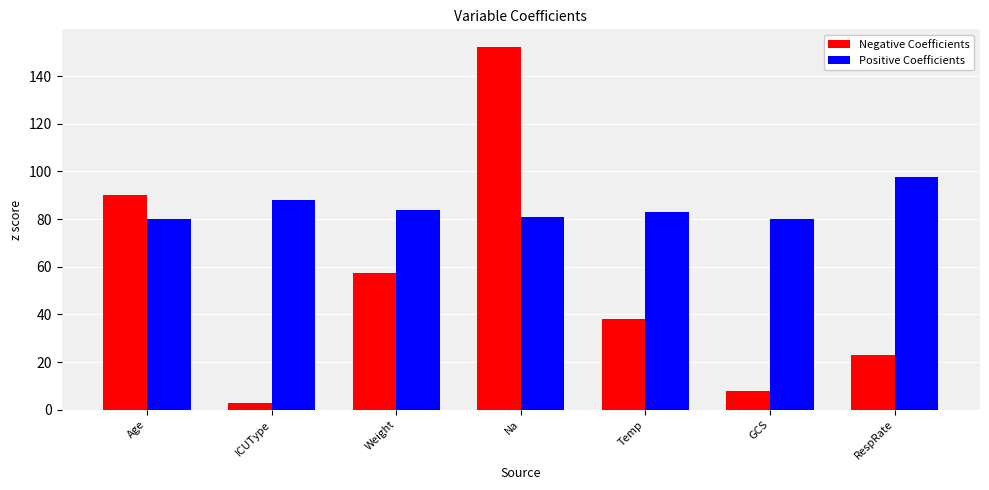

The value of Negative Coefficients at Na is 152.0. True or false?

True